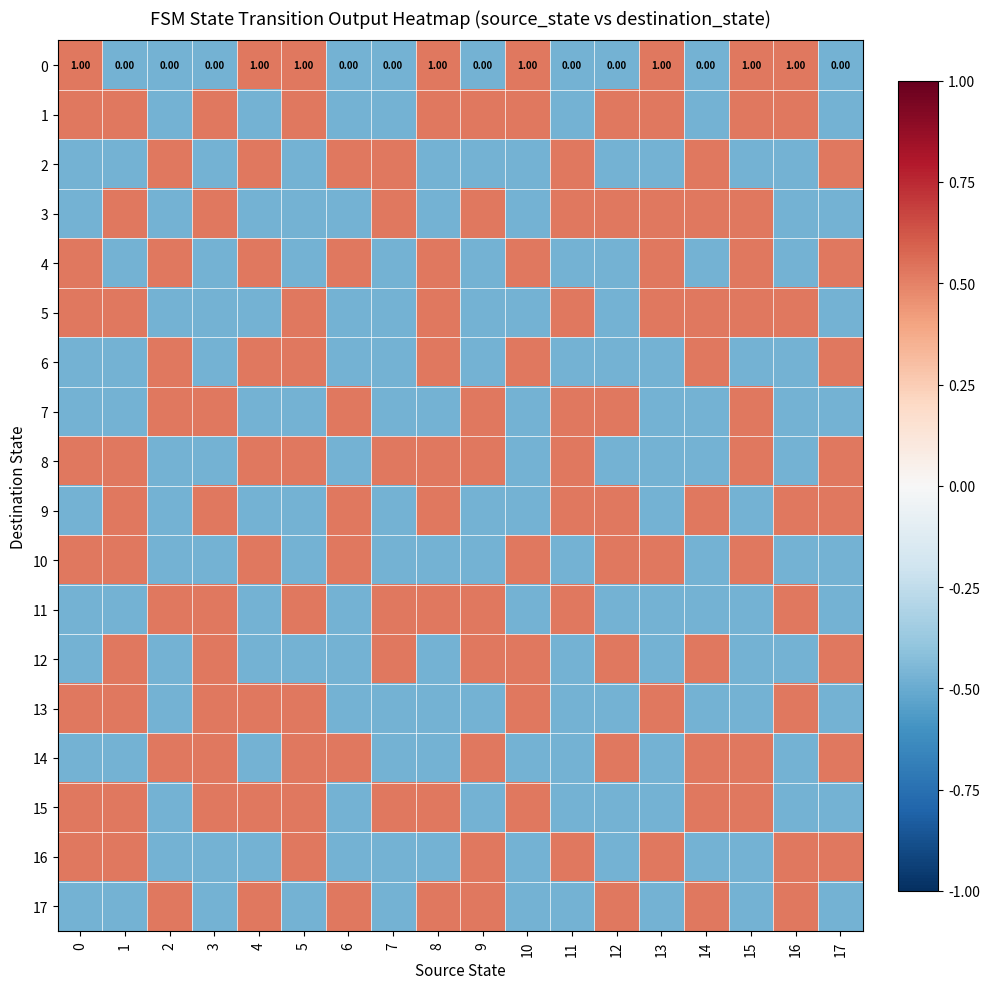

Which category has the lowest value across all series?

1